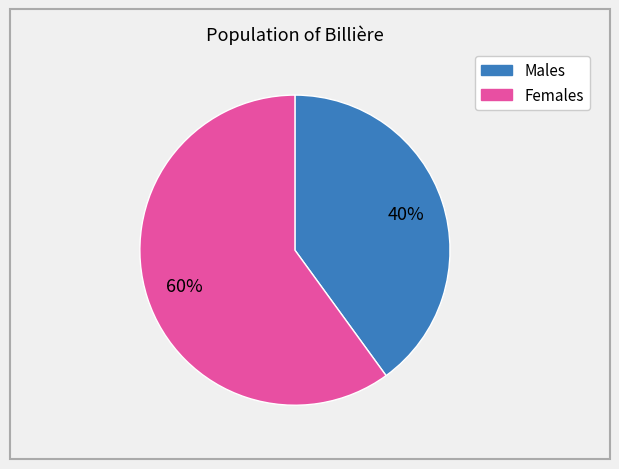

Does any single category account for the majority?

Yes